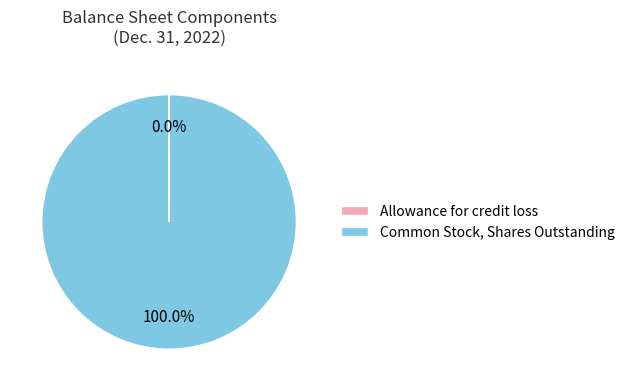

What is the largest slice in the pie chart?

Common Stock, Shares Outstanding